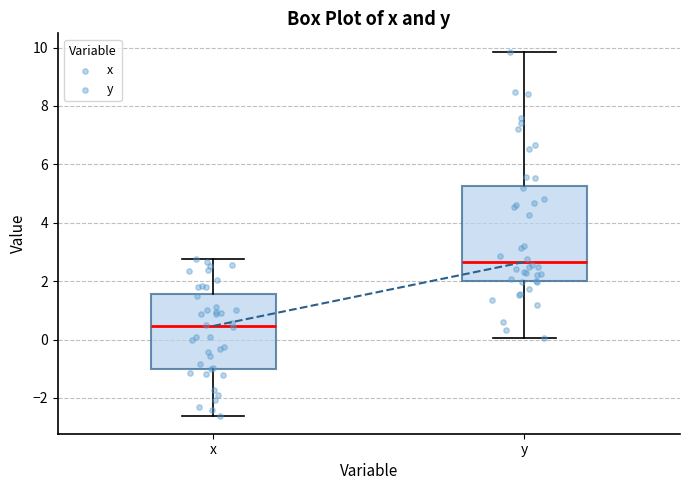

Reading left to right, read every box against the y-axis: the position of its median line, the range the box covers, and the ends of its whiskers. The values are not printed on the chart, so give them approximately, as read against the axis.

x: median 0.4, box -1.0 to 1.6, whiskers -2.6 to 2.8
y: median 2.6, box 2.0 to 5.2, whiskers 0.0 to 9.8